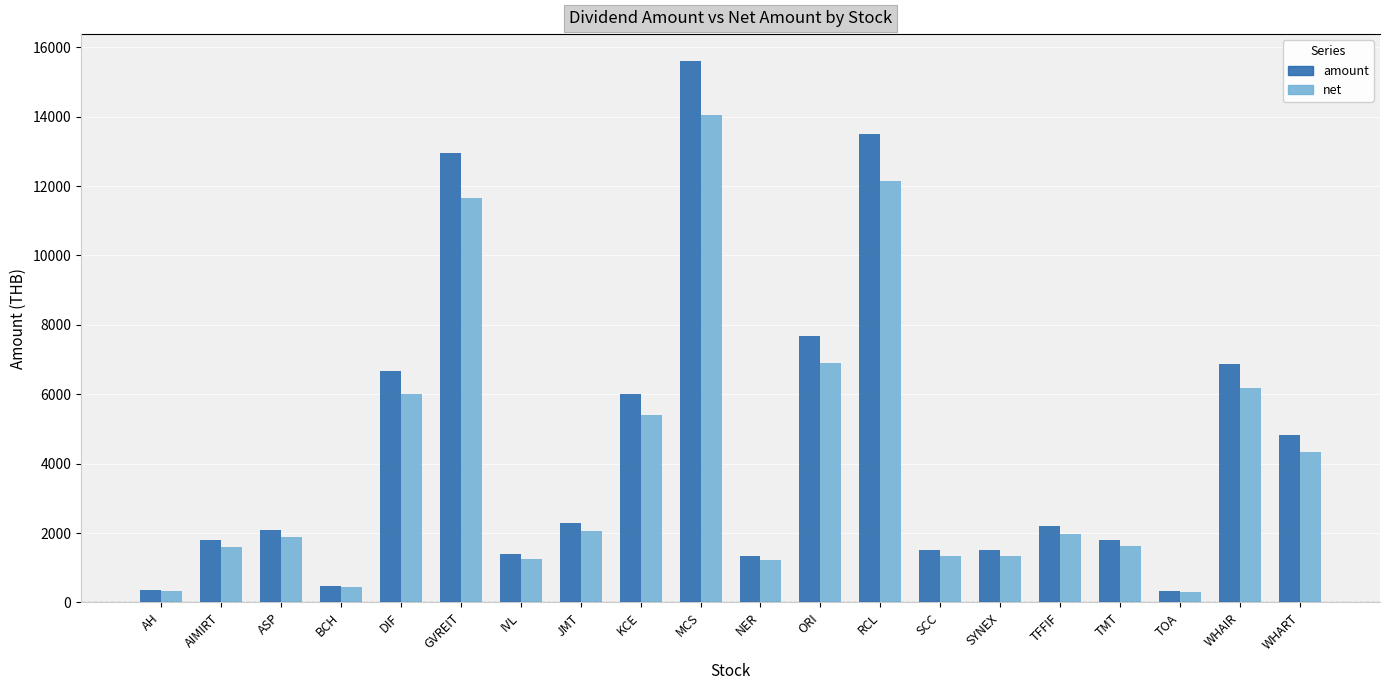

What is the value of the net bar at the 11th from the left?

1215.0